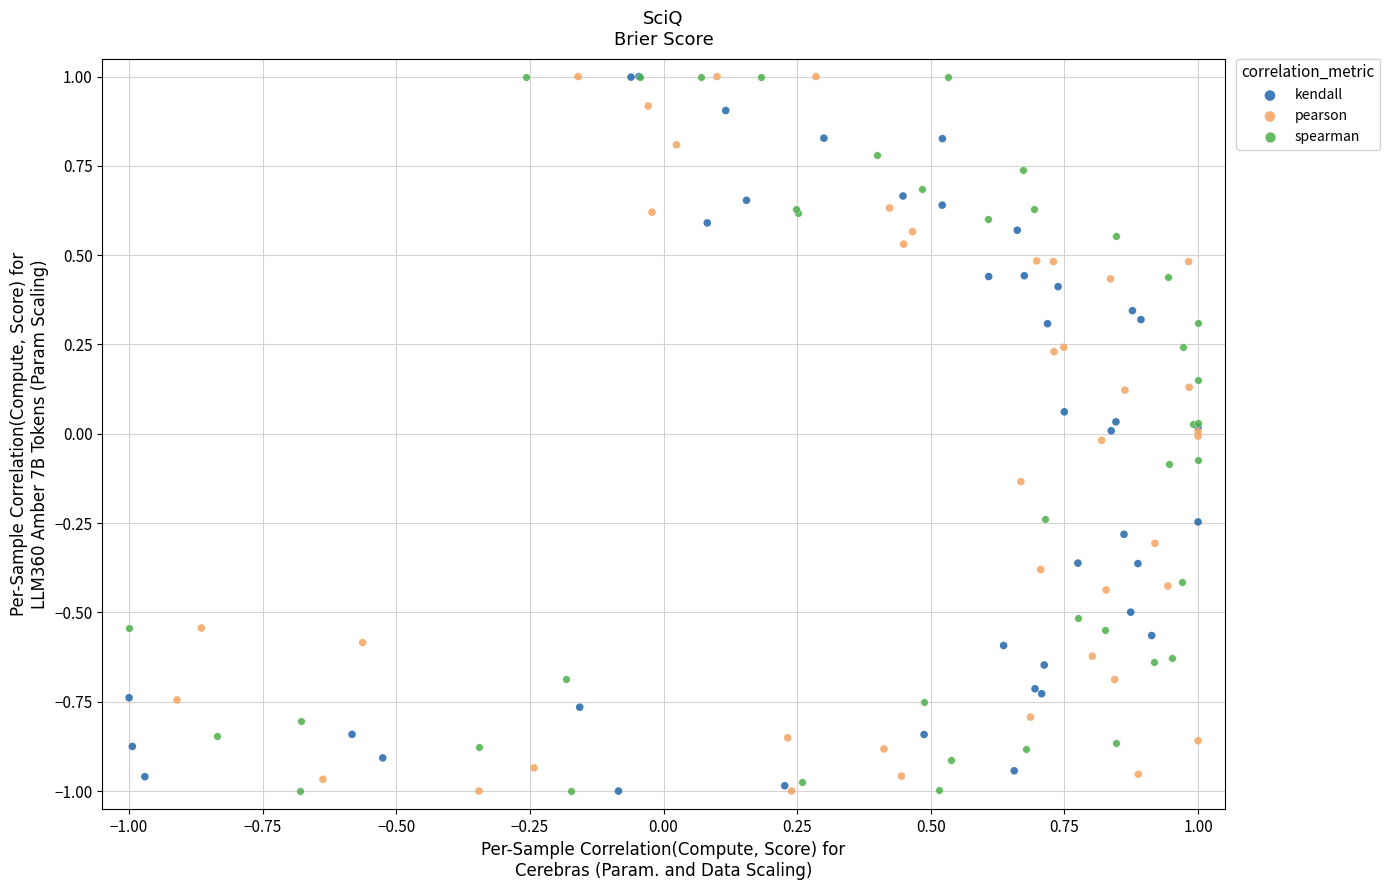

What are all the series names shown in the legend?

kendall, pearson, spearman